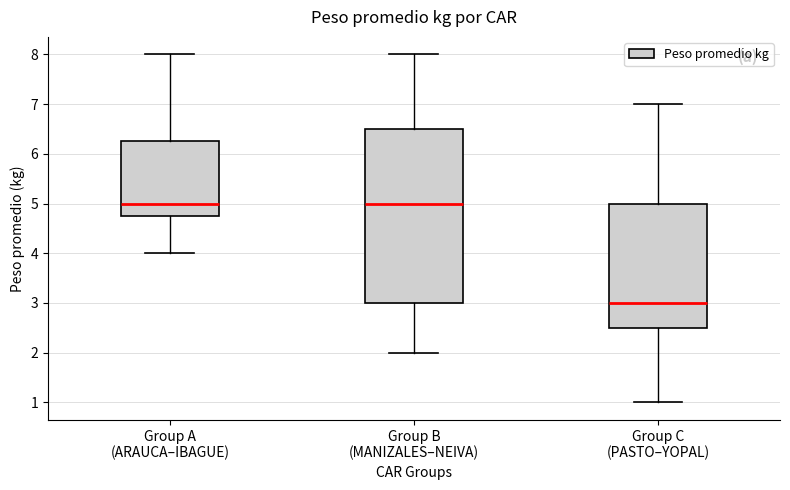

Which box has the lowest median line?

Group C (PASTO–YOPAL)